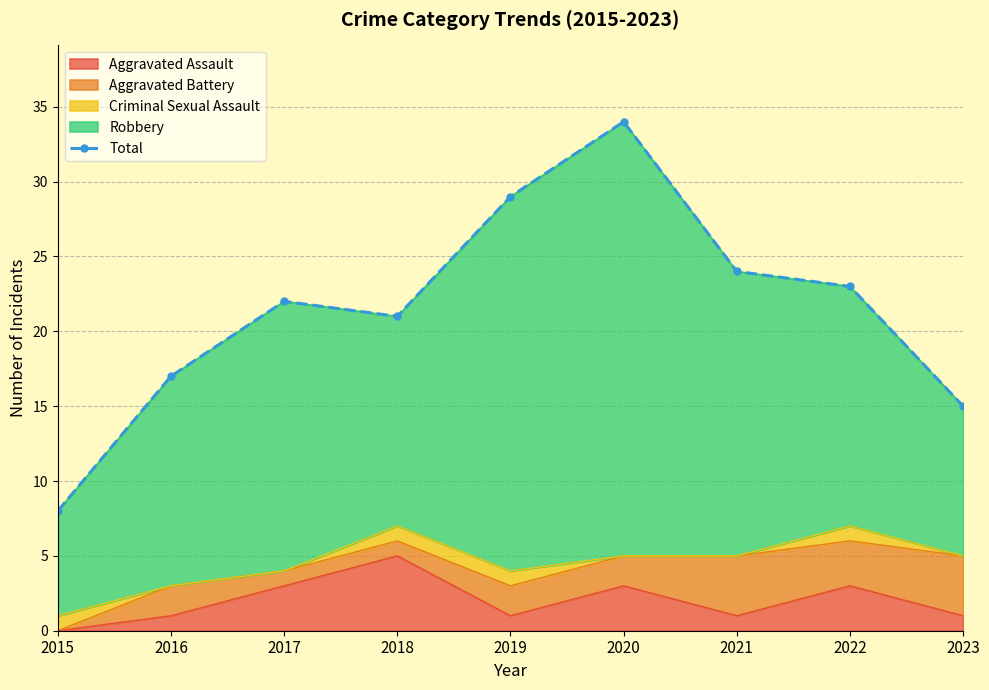

True or false: the data shows 23 at 2022.

True